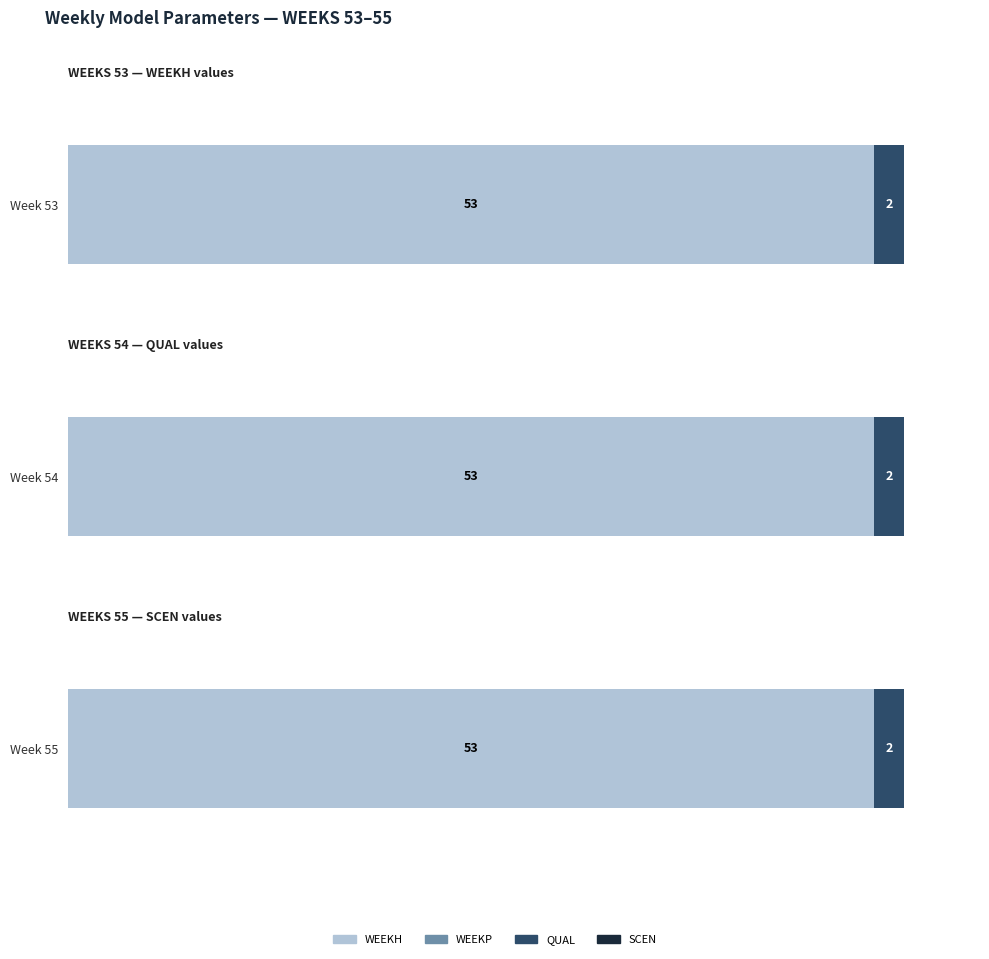

What is the maximum value shown in the chart?

53